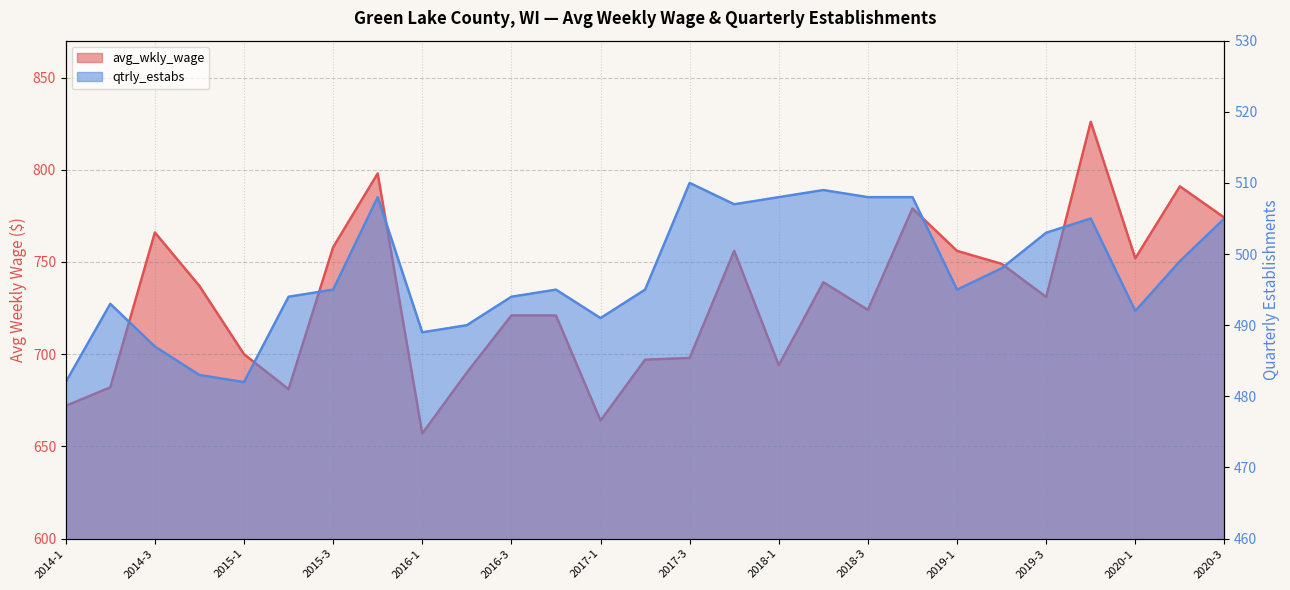

Rank the categories by qtrly_estabs value from highest to lowest.

2017-3, 2018-2, 2015-4, 2018-1, 2018-3, 2018-4, 2017-4, 2019-4, 2020-3, 2019-3, 2020-2, 2019-2, 2015-3, 2016-4, 2017-2, 2019-1, 2015-2, 2016-3, 2014-2, 2020-1, 2017-1, 2016-2, 2016-1, 2014-3, 2014-4, 2014-1, 2015-1